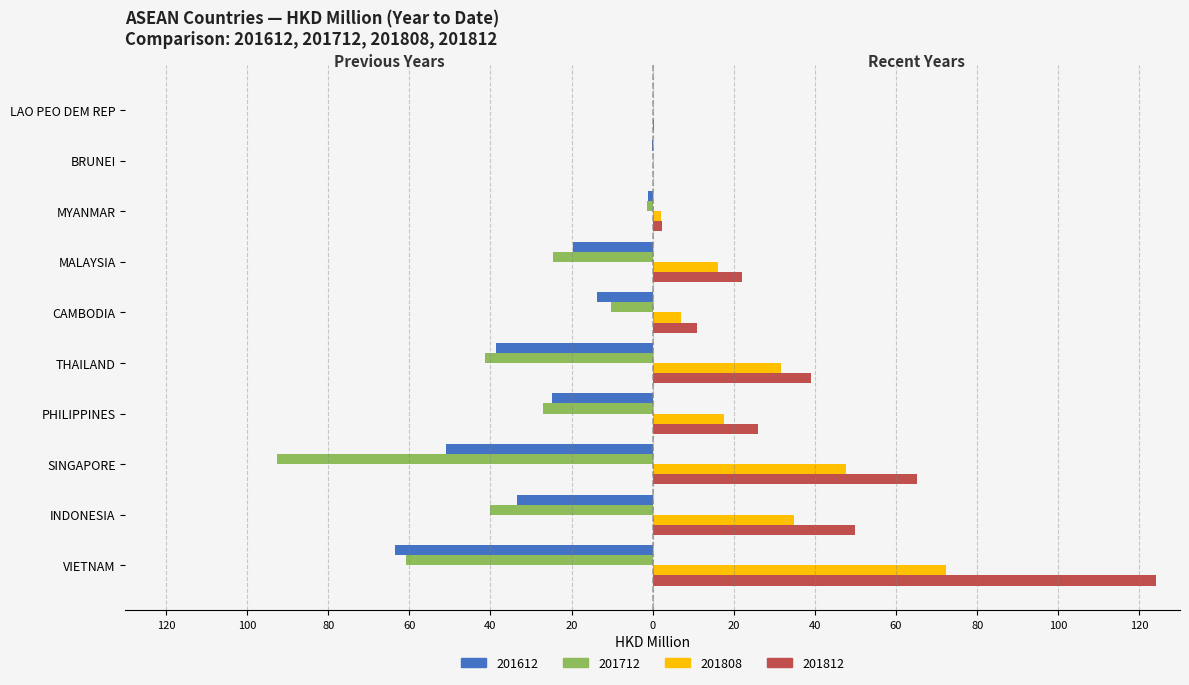

What are all the series names shown in the legend?

201612, 201712, 201808, 201812